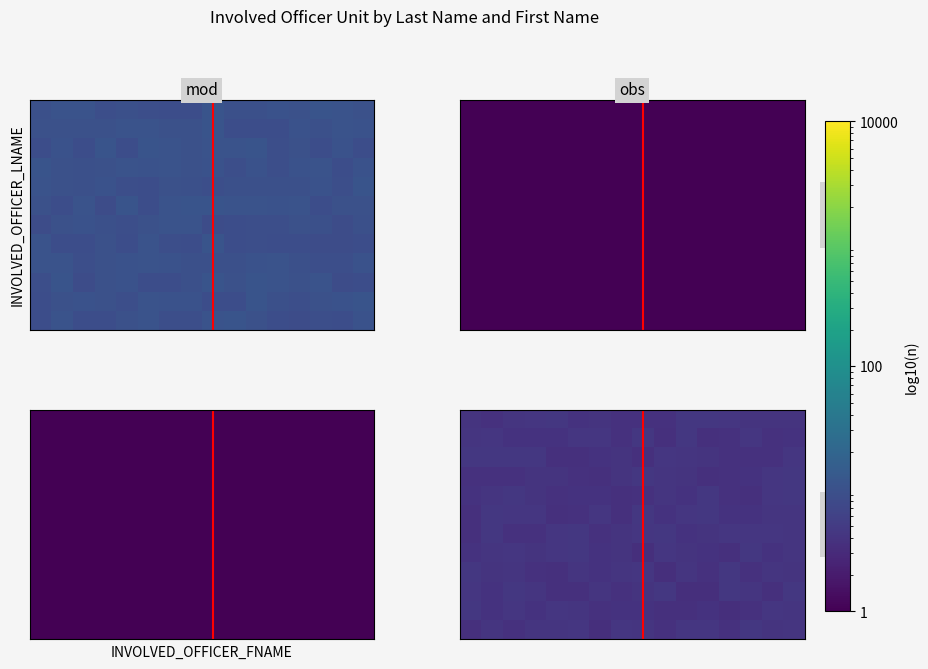

At how many categories does at least one series exceed 3?

16